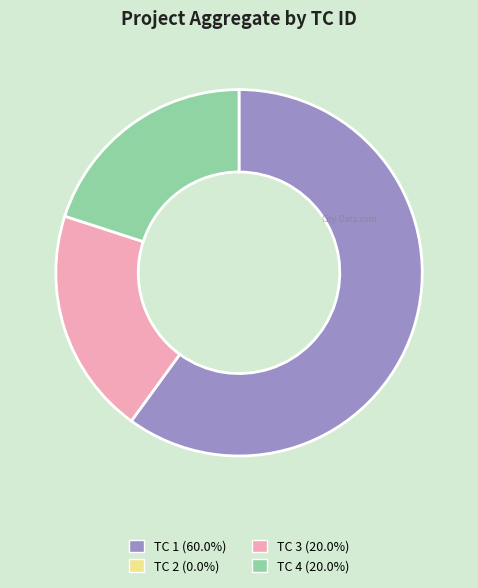

Is there a majority slice in this chart?

Yes